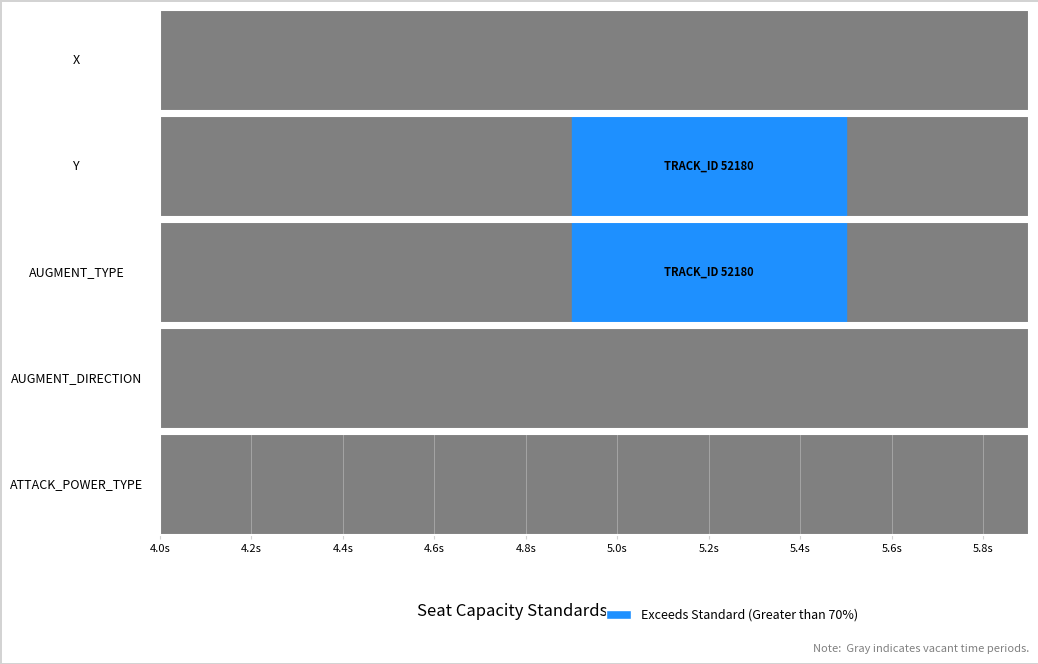

Which series has the largest total across all categories?

Y